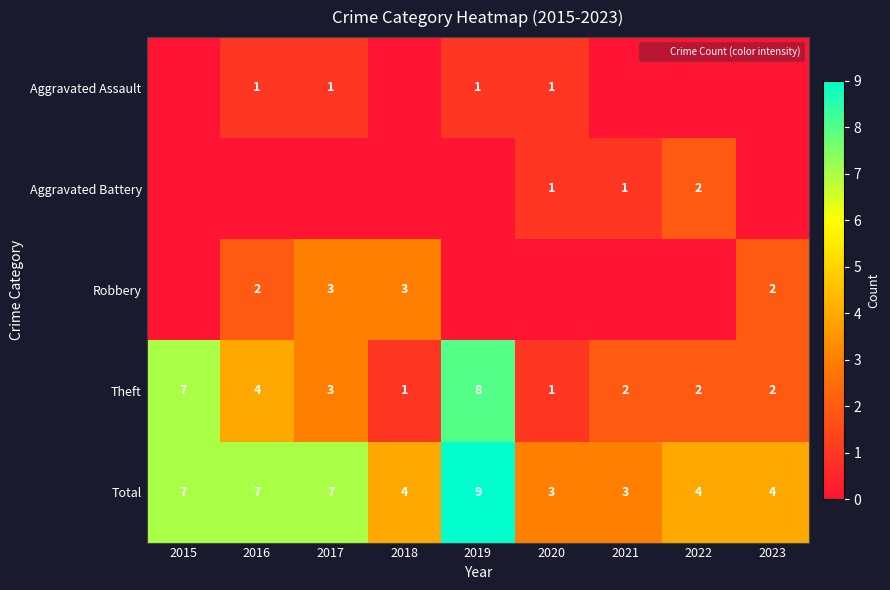

Between 2015 and 2020, which is larger?

2020